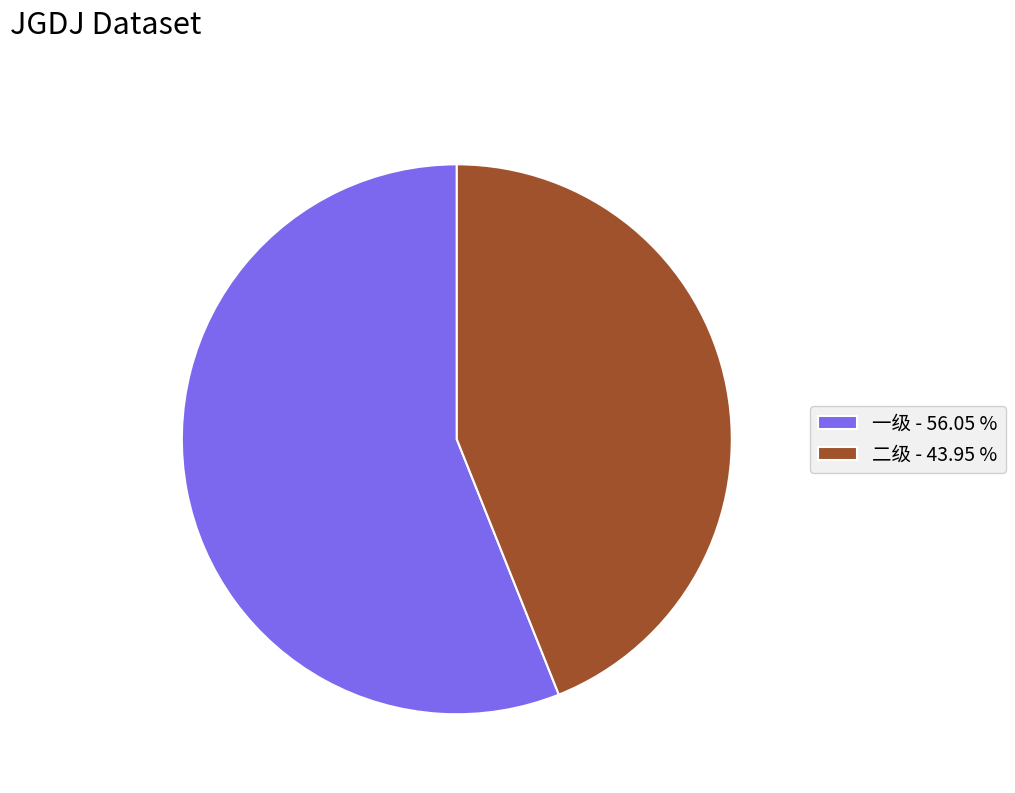

Does 二级 - 43.95 % represent more than half of the total?

No